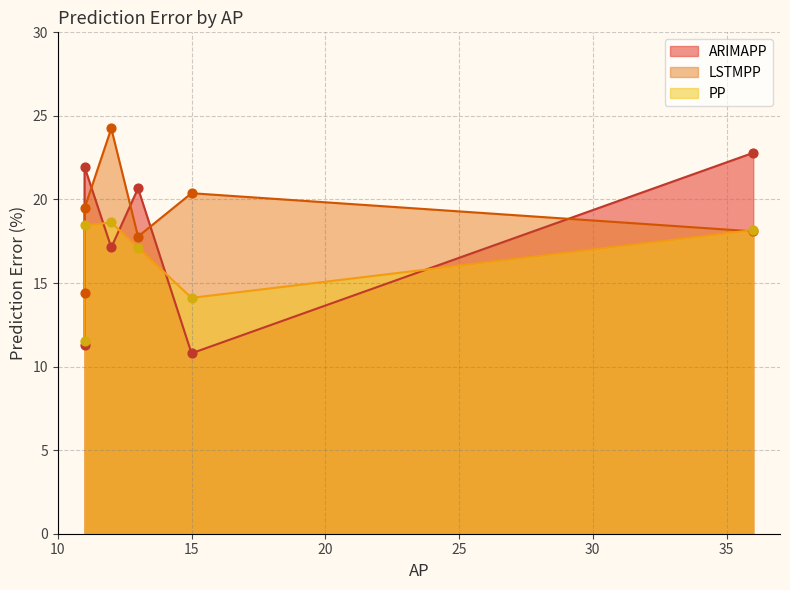

What is the total value across all series at 36?

59.0